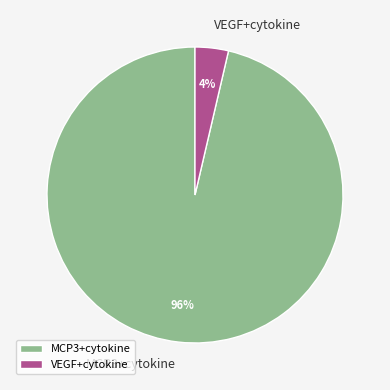

To the nearest percent, what percentage of the pie is MCP3+cytokine?

96%